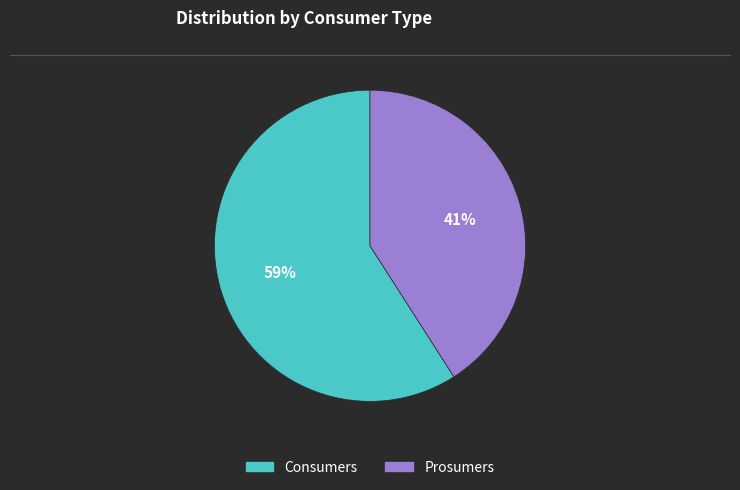

Which category accounts for the majority?

Consumers